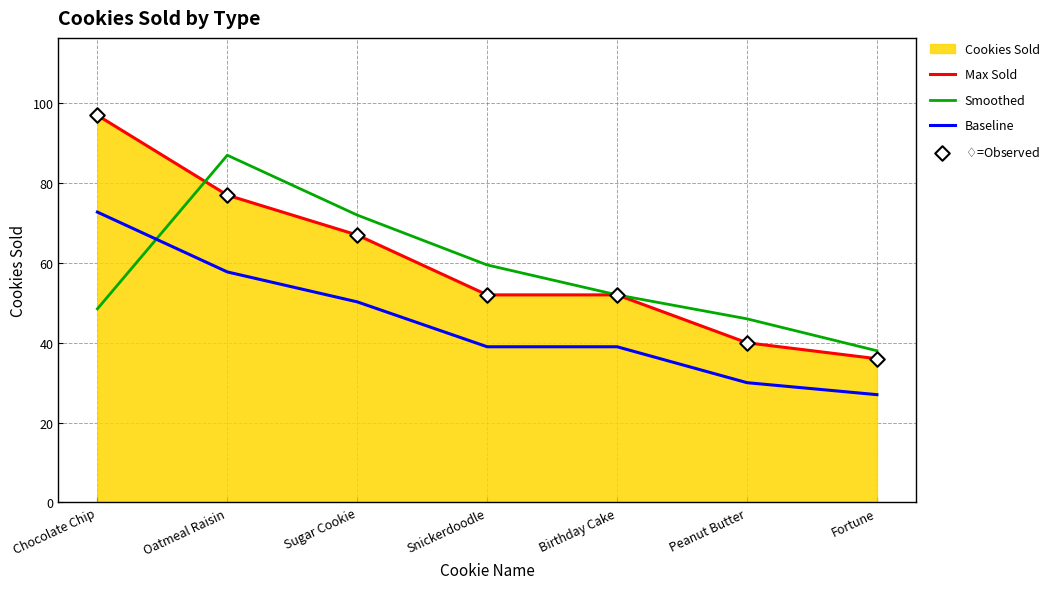

Which series has the widest spread of Y values?

Max Sold